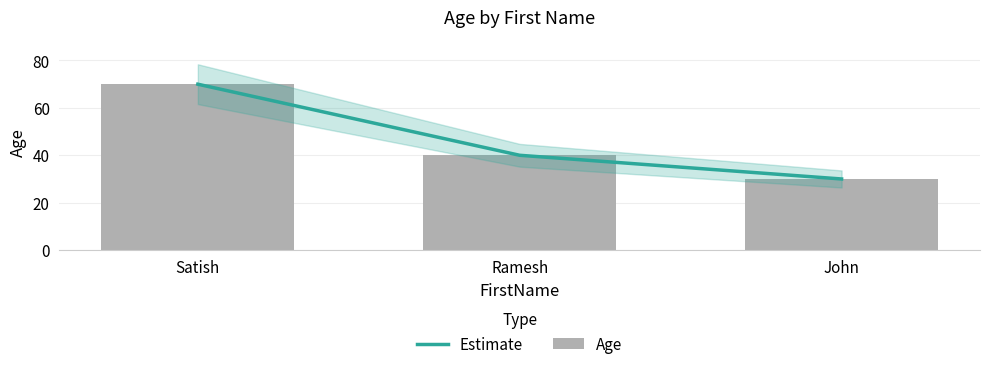

What are all the series names shown in the legend?

Estimate, Age